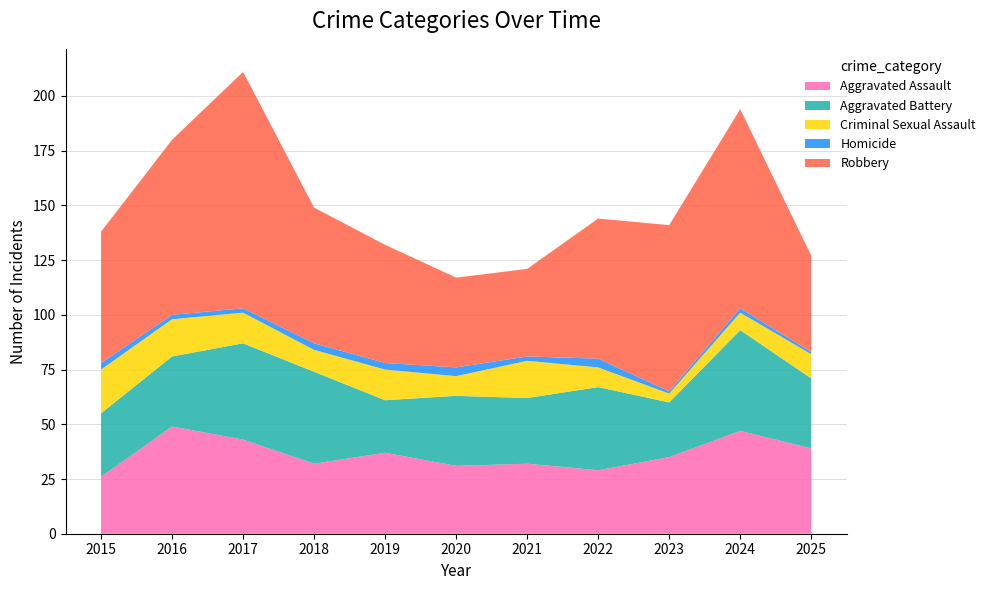

Reading left to right, what are all the values shown in this chart?

Aggravated Assault: 2015=26	2016=49	2017=43	2018=32	2019=37	2020=31	2021=32	2022=29	2023=35	2024=47	2025=39
Aggravated Battery: 2015=29	2016=32	2017=44	2018=42	2019=24	2020=32	2021=30	2022=38	2023=25	2024=46	2025=32
Criminal Sexual Assault: 2015=20	2016=17	2017=14	2018=10	2019=14	2020=9	2021=17	2022=9	2023=4	2024=8	2025=11
Homicide: 2015=3	2016=2	2017=2	2018=3	2019=3	2020=4	2021=2	2022=4	2023=1	2024=2	2025=1
Robbery: 2015=60	2016=80	2017=108	2018=62	2019=54	2020=41	2021=40	2022=64	2023=76	2024=91	2025=44